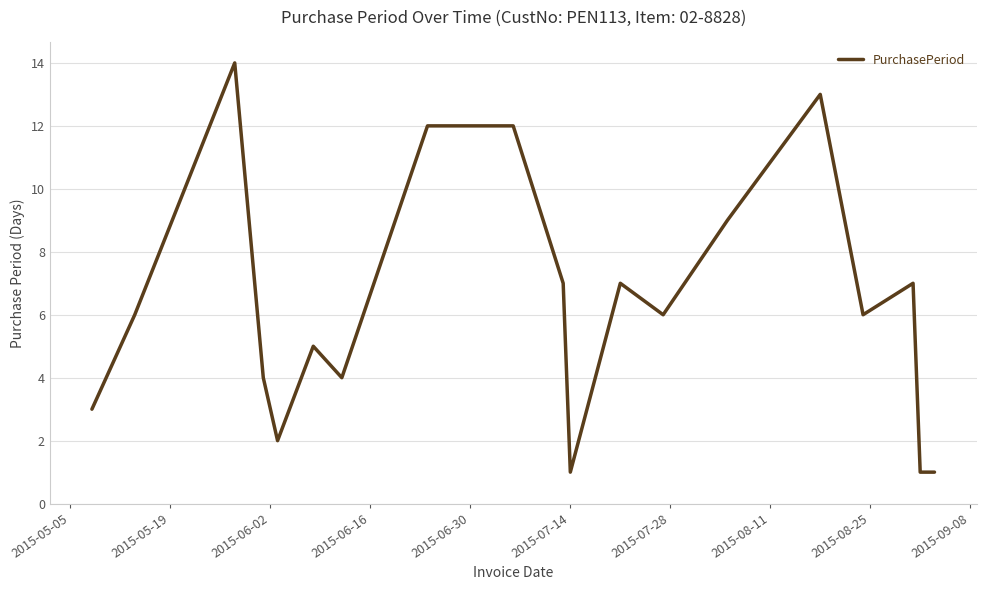

What is the greatest value displayed?

14